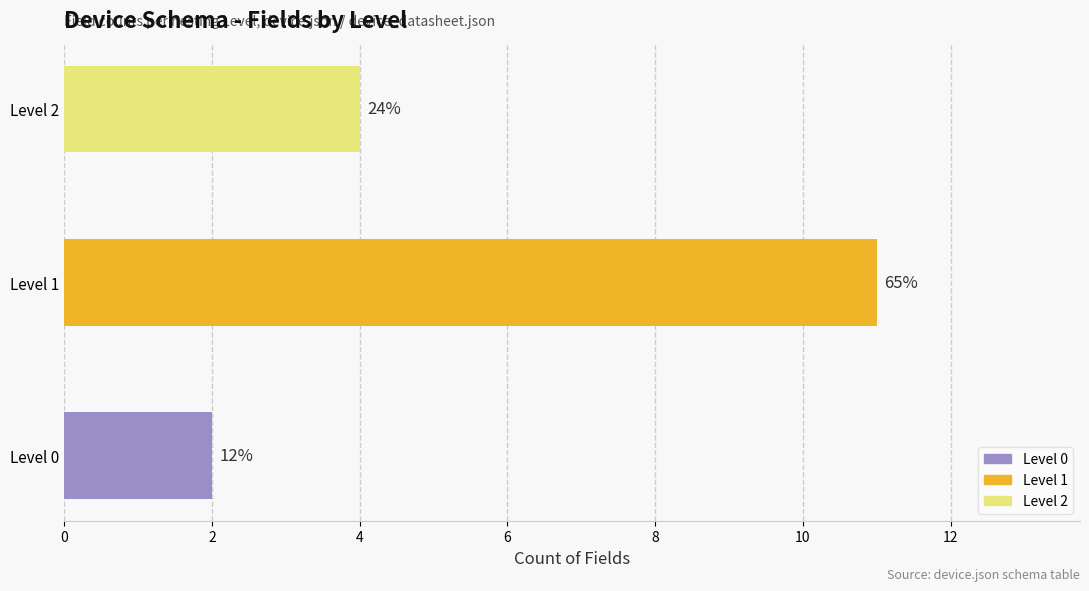

Where is the data nearest to the value 6?

Level 2